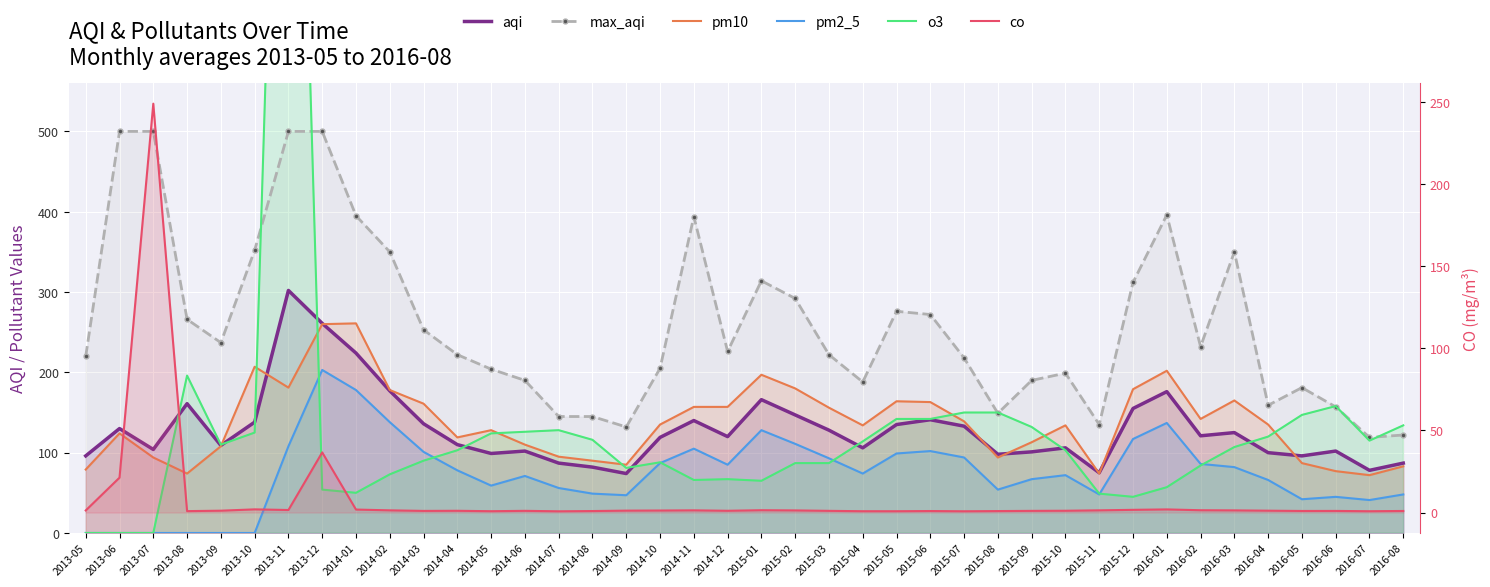

What is the difference between the second highest and minimum values in the pm2_5 series?

178.0